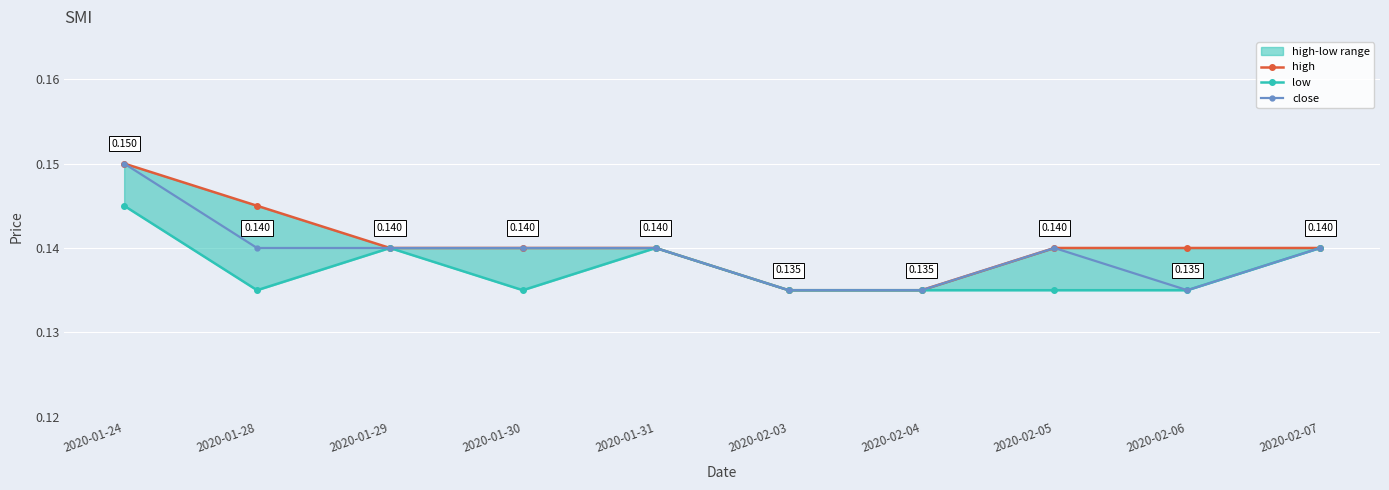

True or false: close and low cross at least once.

False